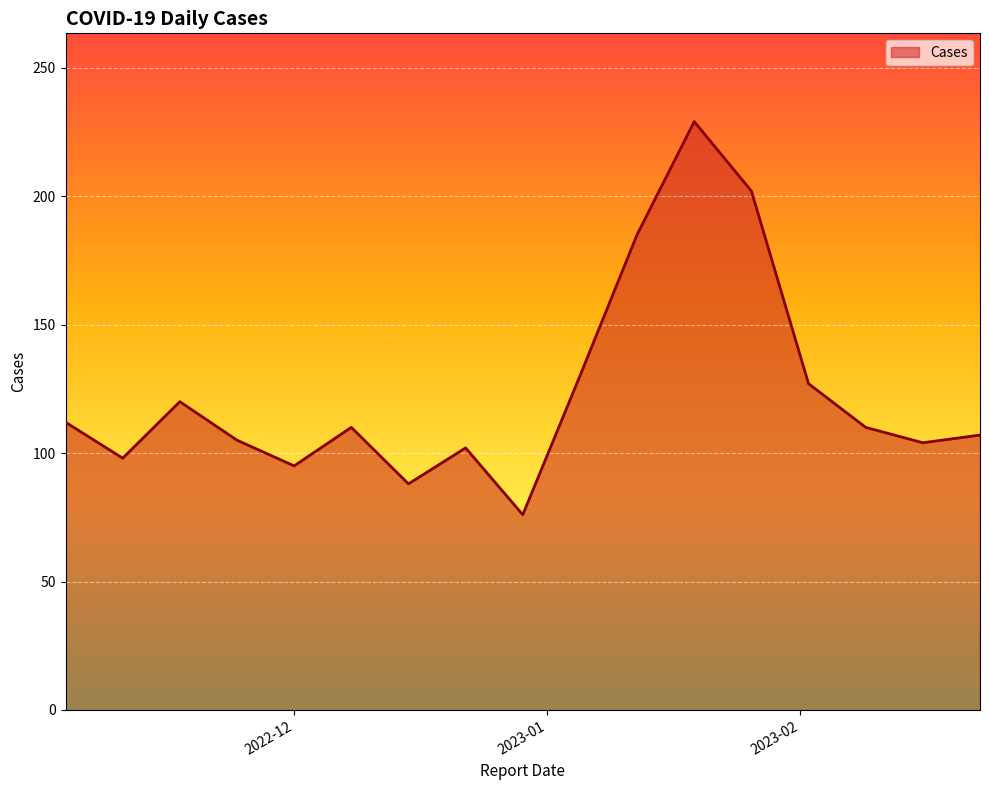

What is the minimum value shown in the chart?

76